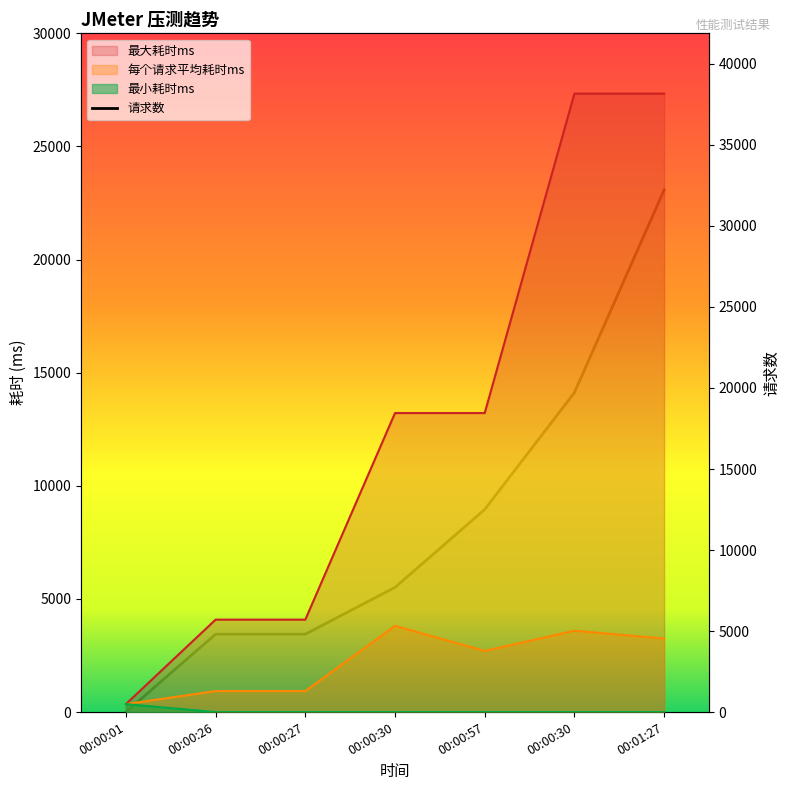

How many distinct data groups are displayed?

4